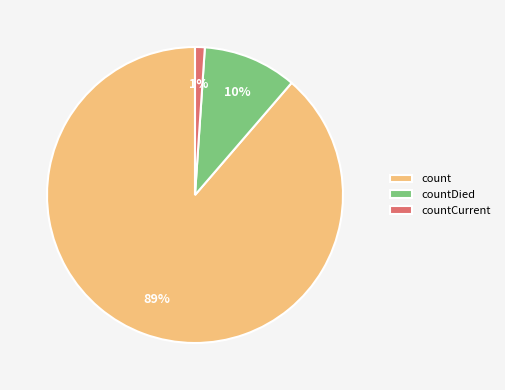

Is it true that countDied is 1% of the pie?

False